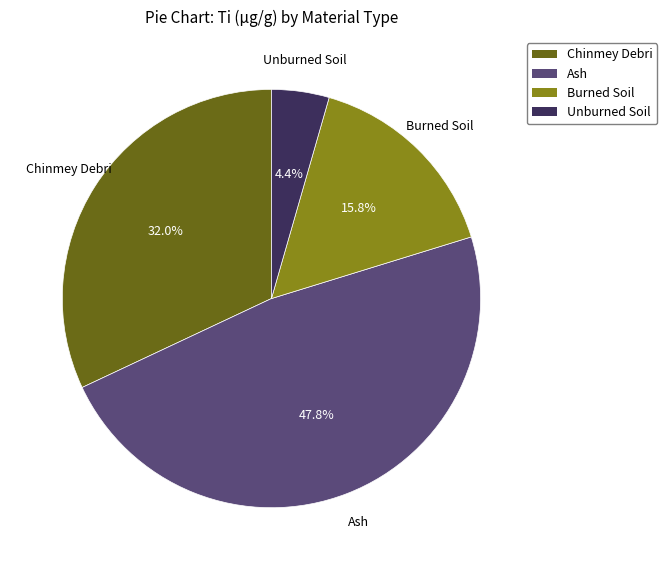

What is the ratio of the value at Chinmey Debri to the value at Burned Soil?

2.0